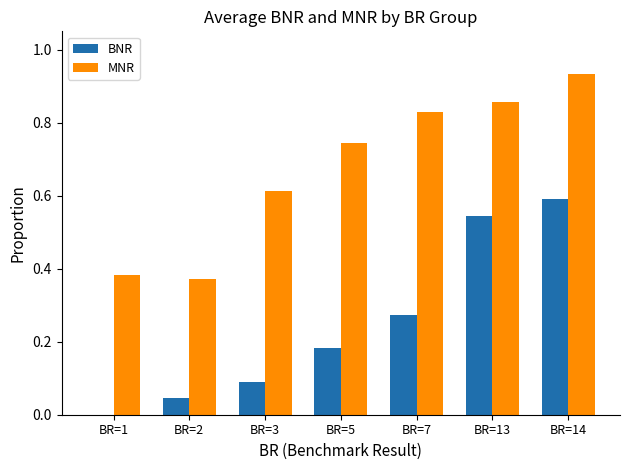

Is the value of MNR at BR=13 greater than the value of BNR at BR=1?

Yes